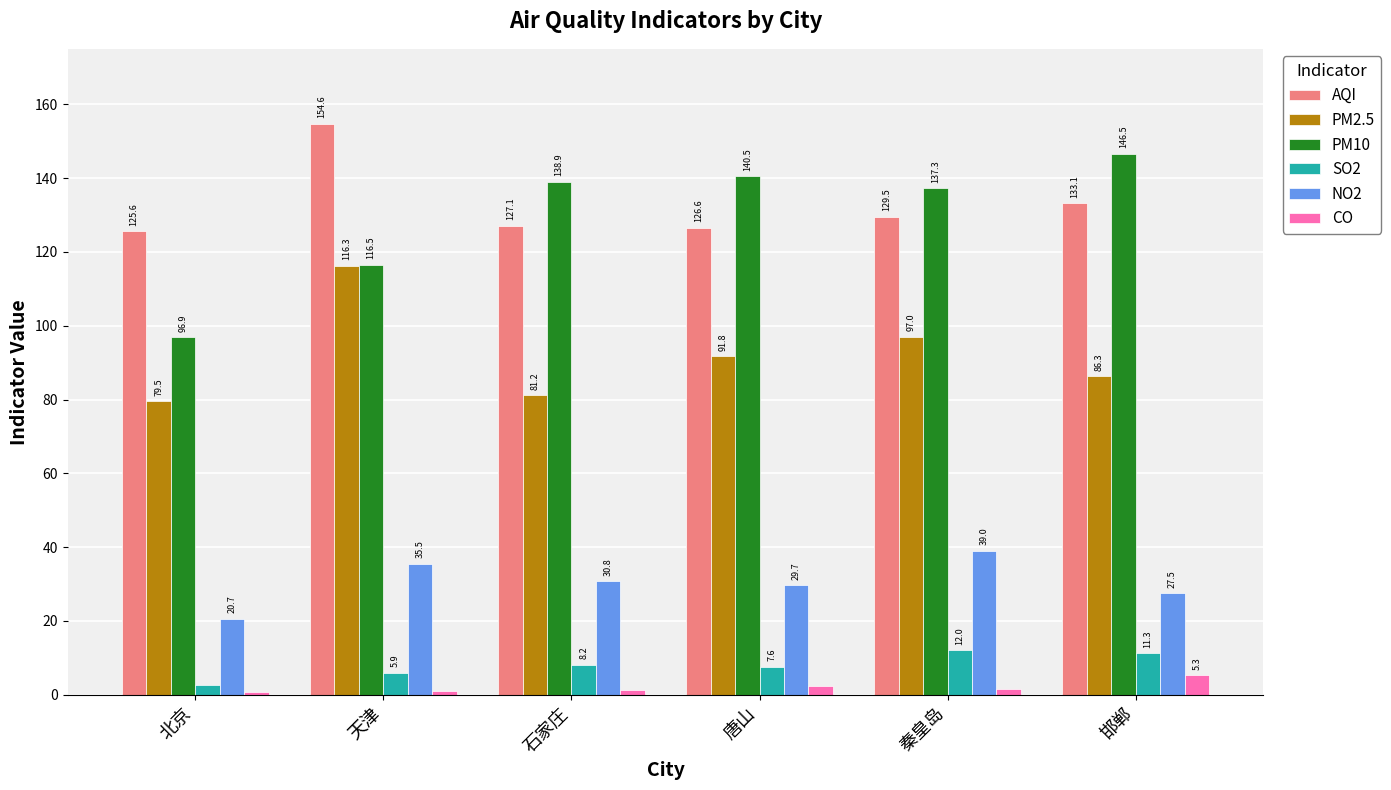

How many data points in SO2 are above 8?

3